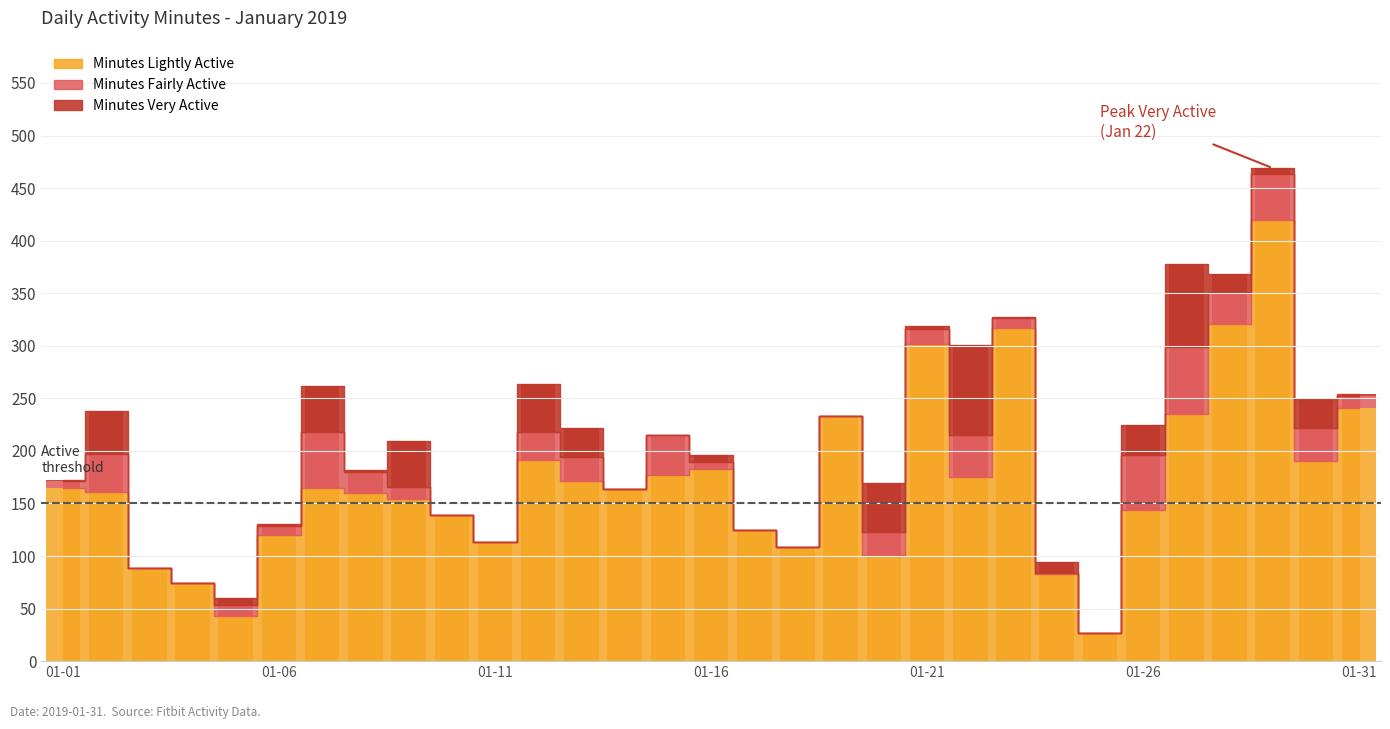

Which category has the lowest value in the Minutes Fairly Active series?

2019-01-03